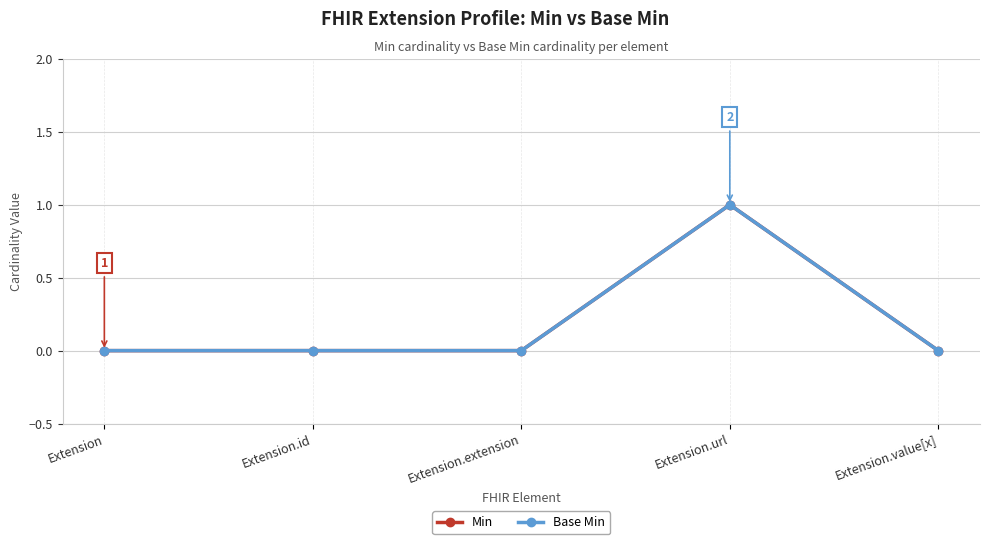

What position from the right is Extension.value[x]?

1